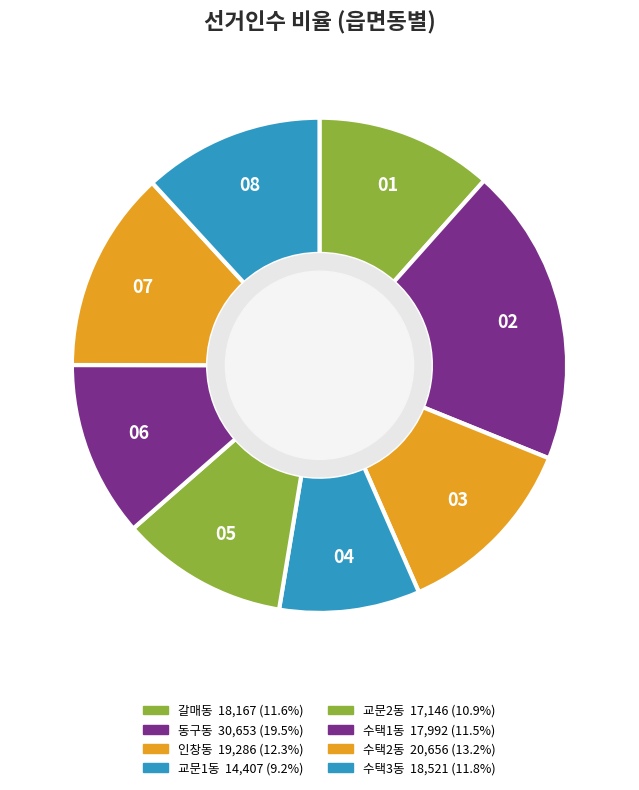

What percentage is the 동구동 slice, to the nearest percent?

20%